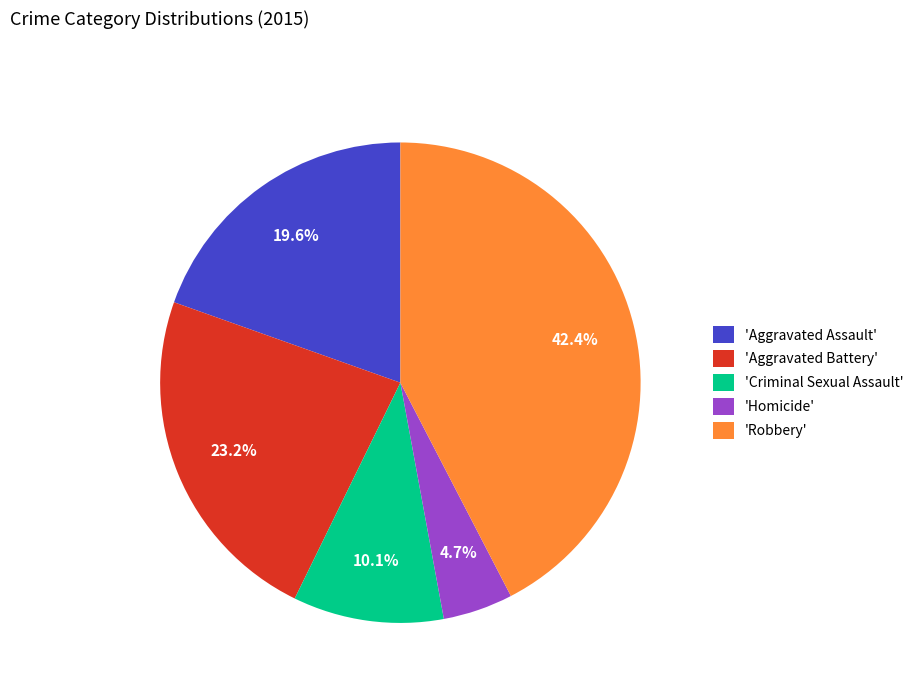

What is the smallest slice in the pie chart?

'Homicide'